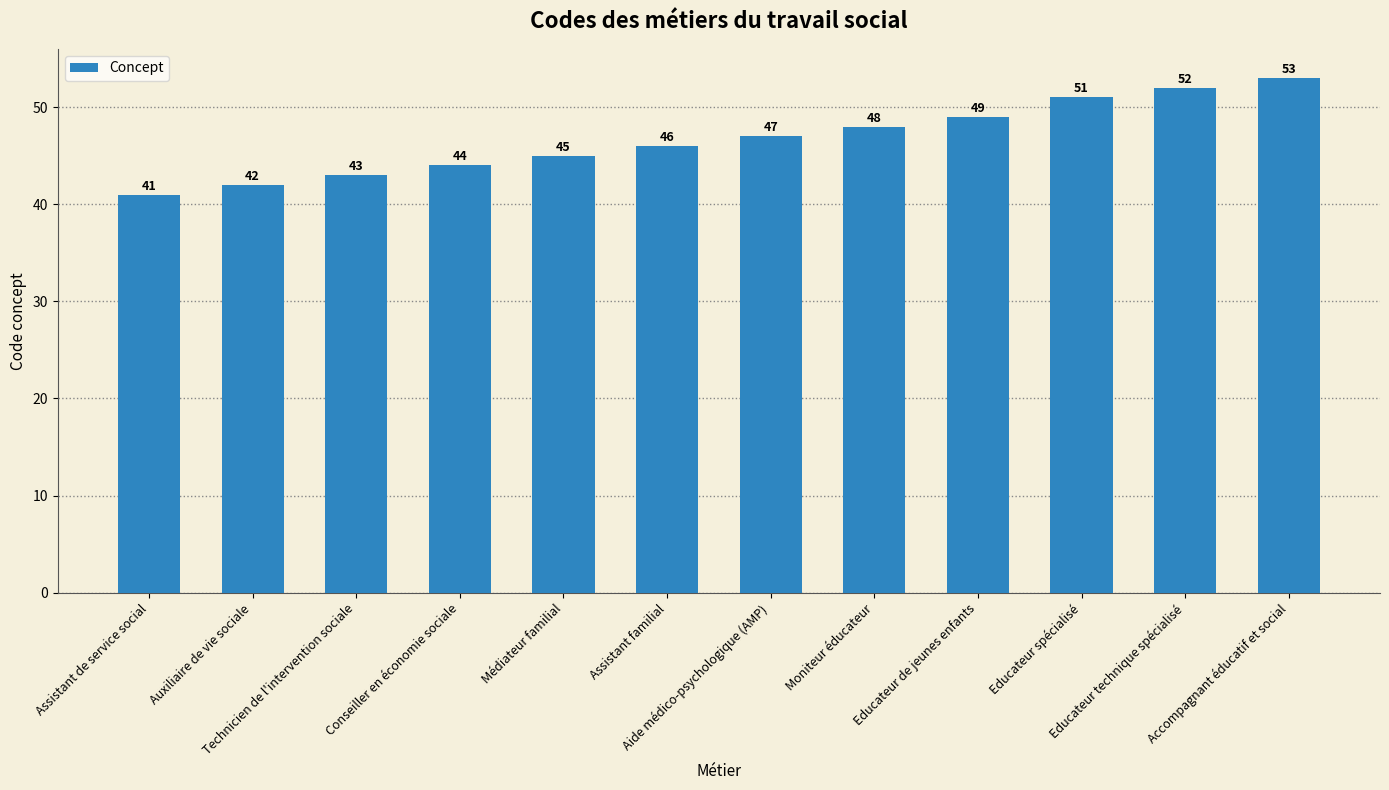

What is the label of the 2nd bar from the right?

Educateur technique spécialisé